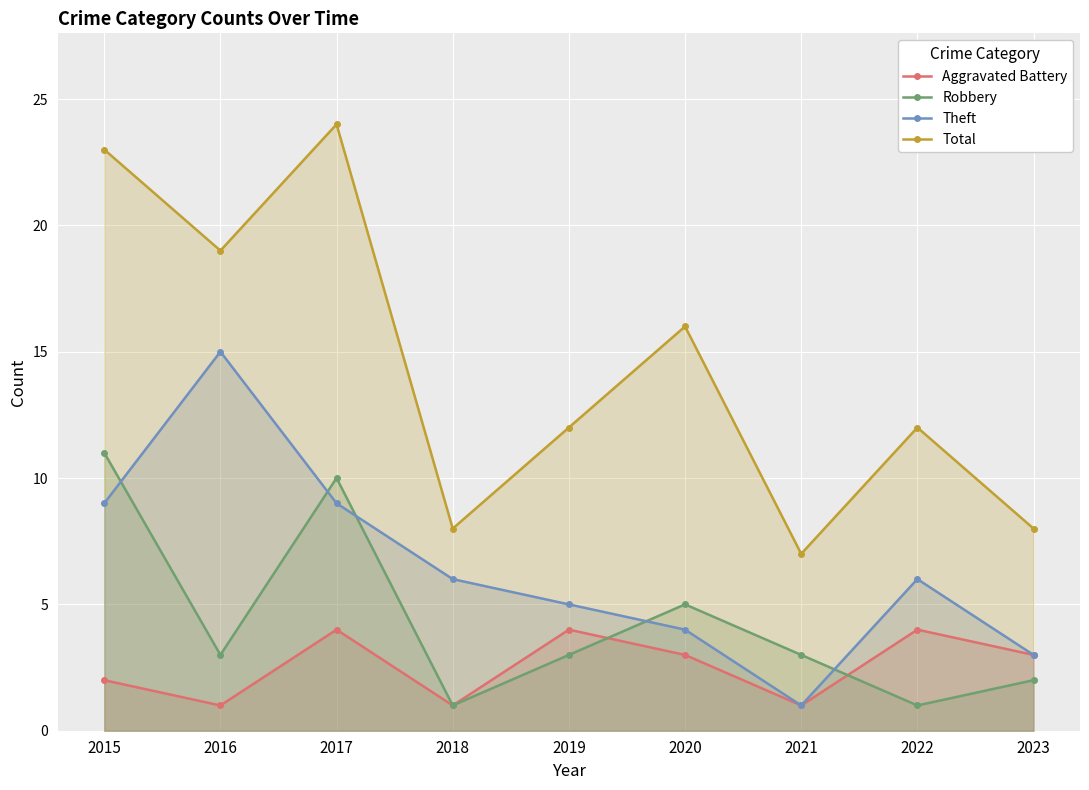

In Theft, how many points are lower than both neighbors (excluding endpoints)?

1